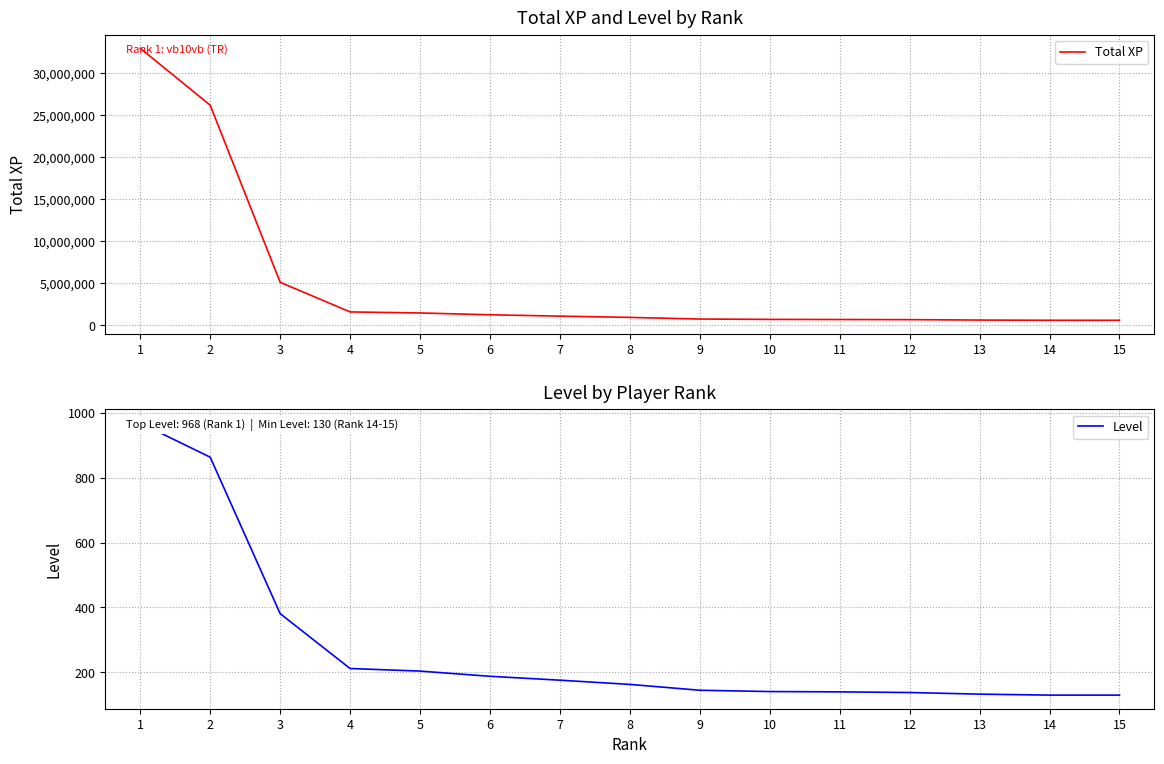

Which series has the largest total across all categories?

Total XP